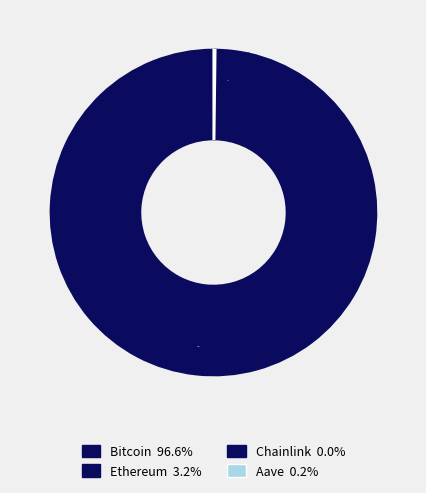

How many segments does this pie chart have?

4